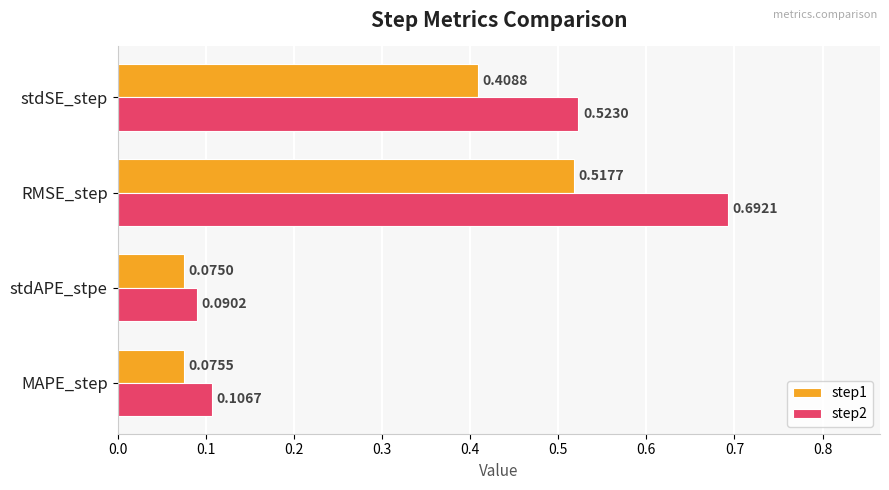

Which series has the widest spread of values?

step2